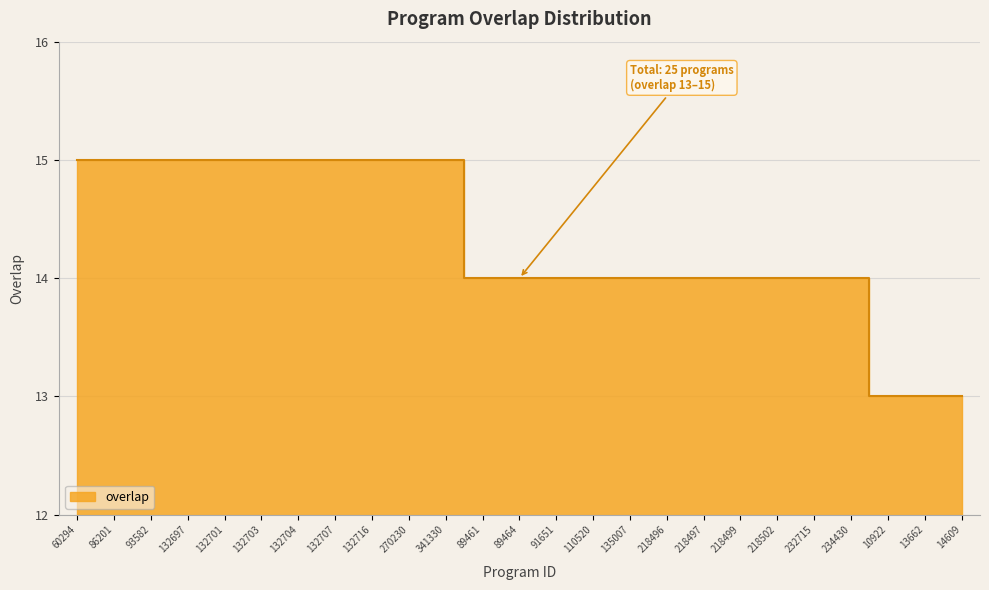

Read the value at 13662.

13